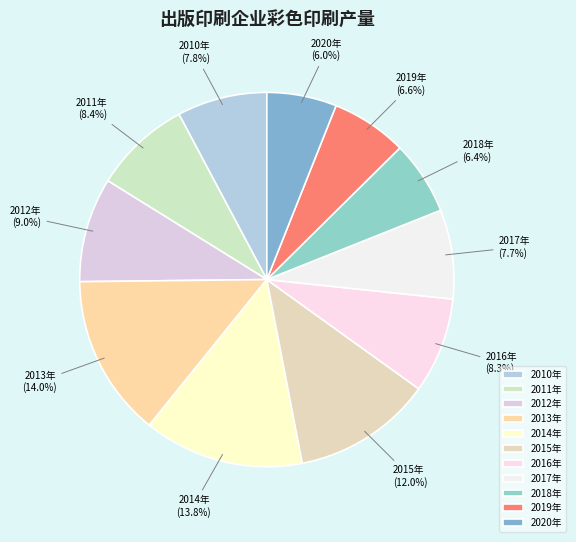

To the nearest percent, what percentage of the pie is 2018年?

6%